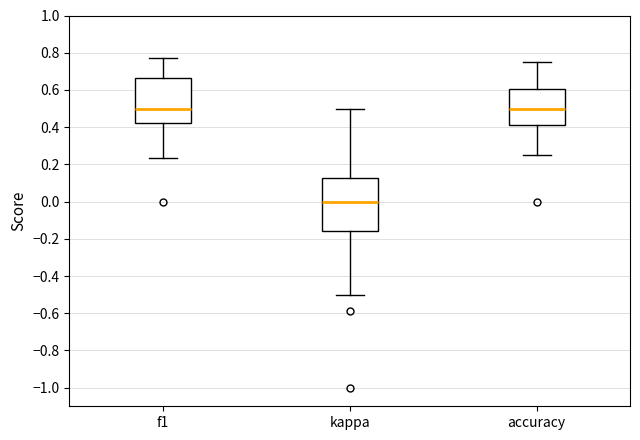

Reading left to right, transcribe this box plot: for each box, give where its median line is, the range the box spans, and where its two whiskers end, as read against the y-axis. The values are not printed on the chart, so give them approximately, as read against the axis.

f1: median 0.50, box 0.42 to 0.66, whiskers 0.24 to 0.76
kappa: median 0.00, box -0.16 to 0.12, whiskers -0.50 to 0.50
accuracy: median 0.50, box 0.42 to 0.60, whiskers 0.26 to 0.76